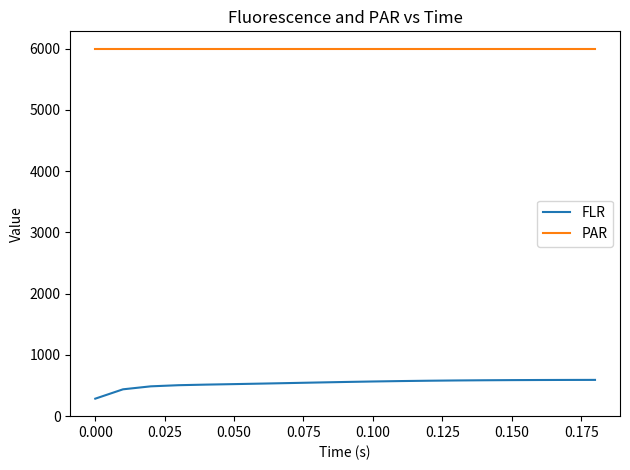

What is the difference between the maximum and minimum values in the FLR series?

306.6